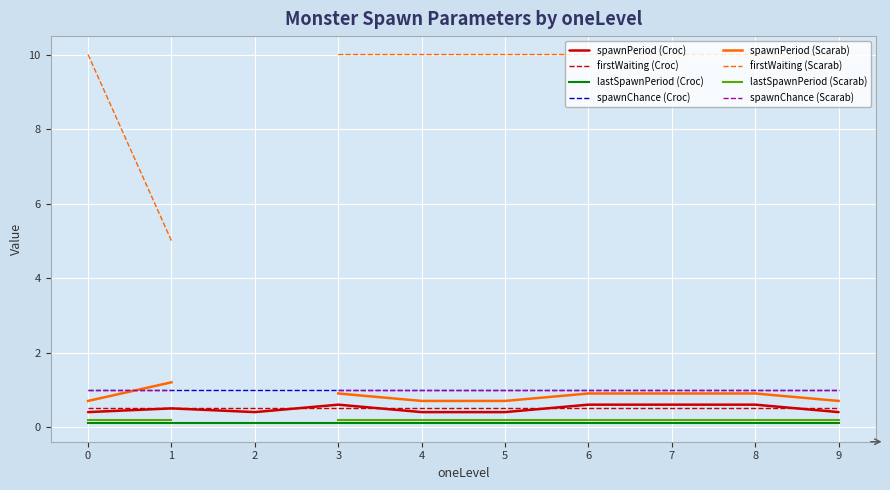

True or false: spawnPeriod (Croc) and spawnChance (Croc) intersect in this chart.

False